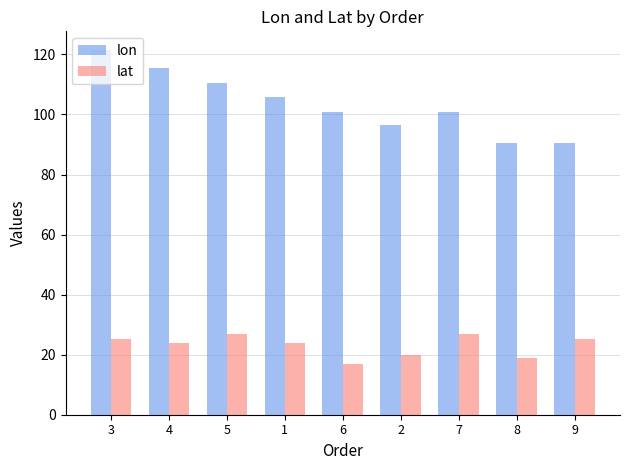

List the series in order of their overall mean, highest first.

lon, lat